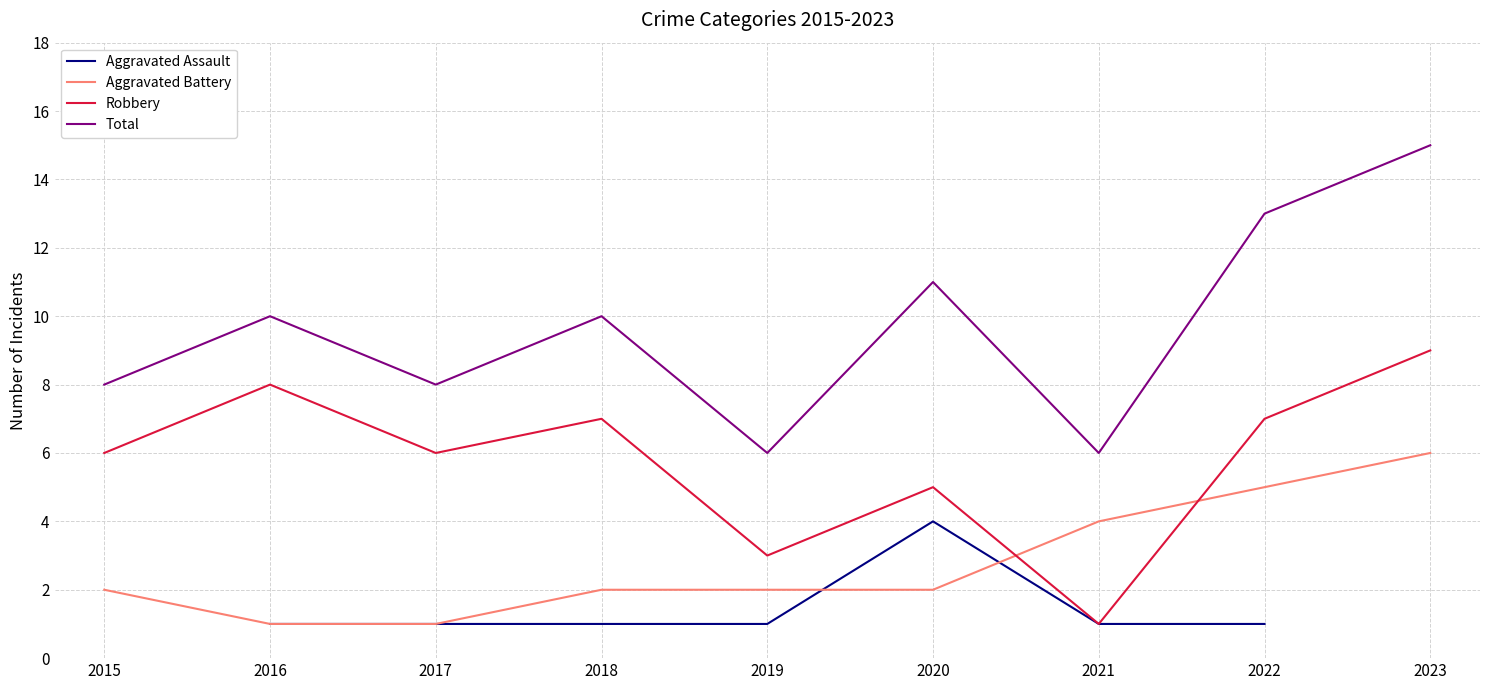

What is the value of the Total point at the 1st from the left?

8.0